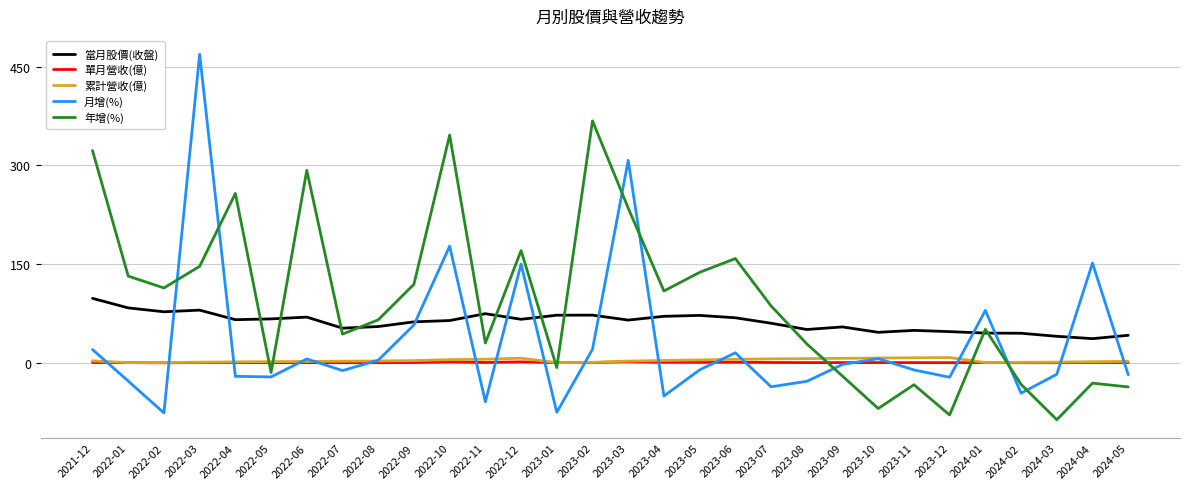

What is the sum of the 當月股價(收盤) values at 2022-09 and 2022-10?

126.6